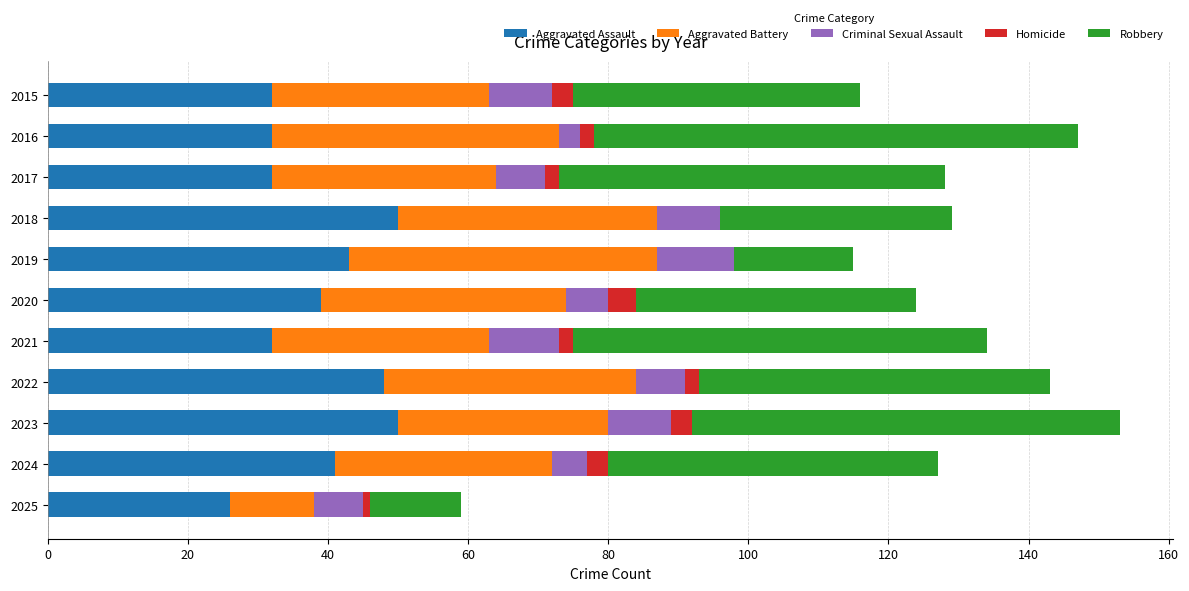

What is the total value across all series at 2019?

115